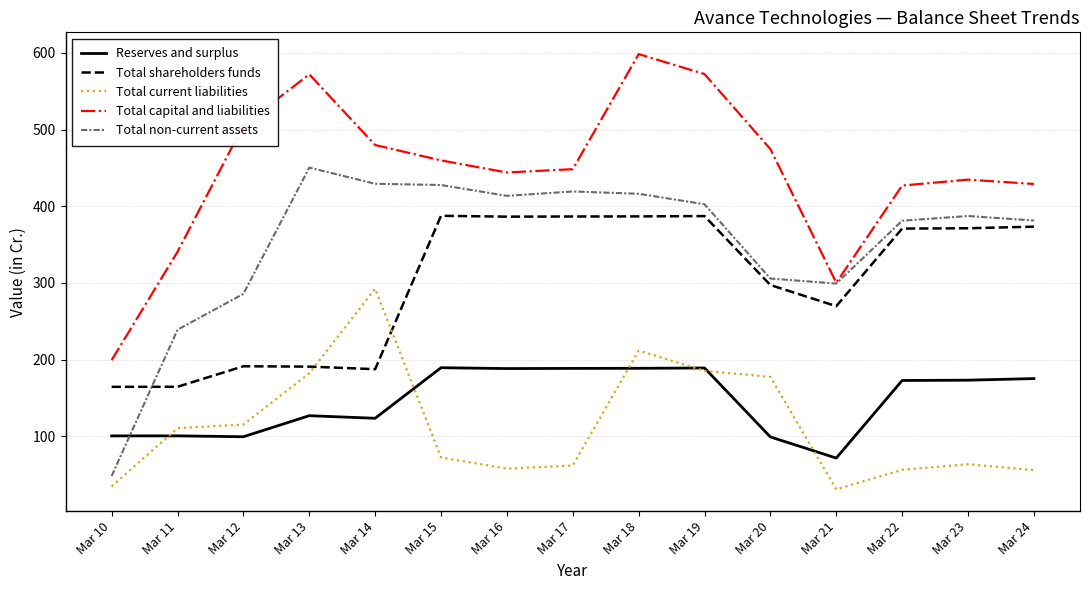

What is the average value of the Reserves and surplus series?

145.7